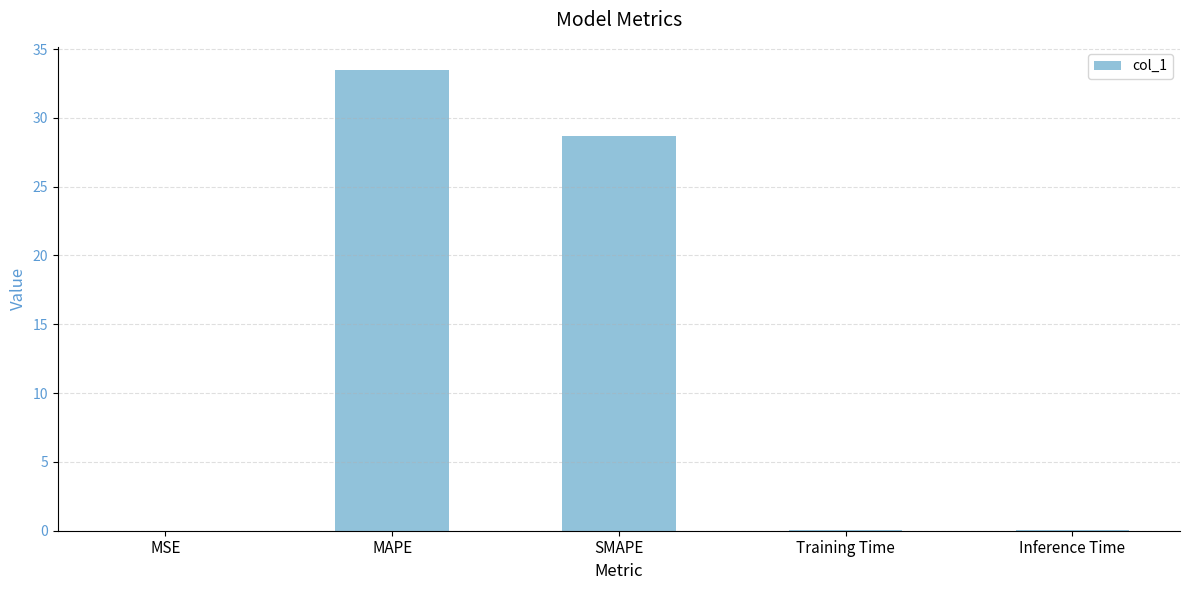

Are the bars horizontal?

No